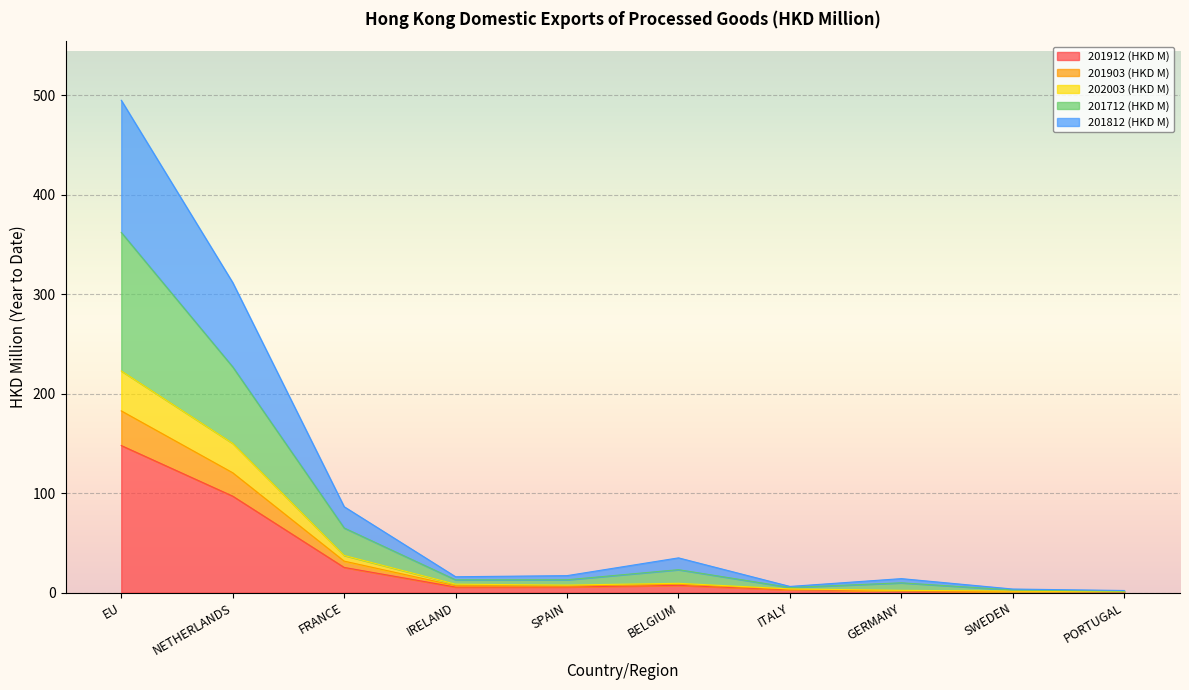

What is the label of the 2nd point from the right?

SWEDEN